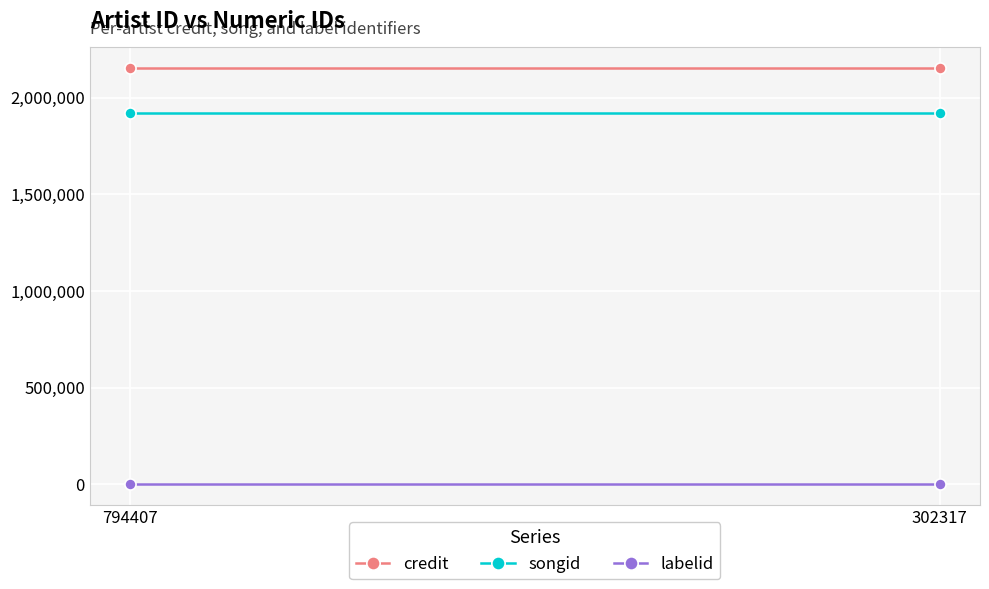

What is the spread (max minus min) of values at 302317?

2151489